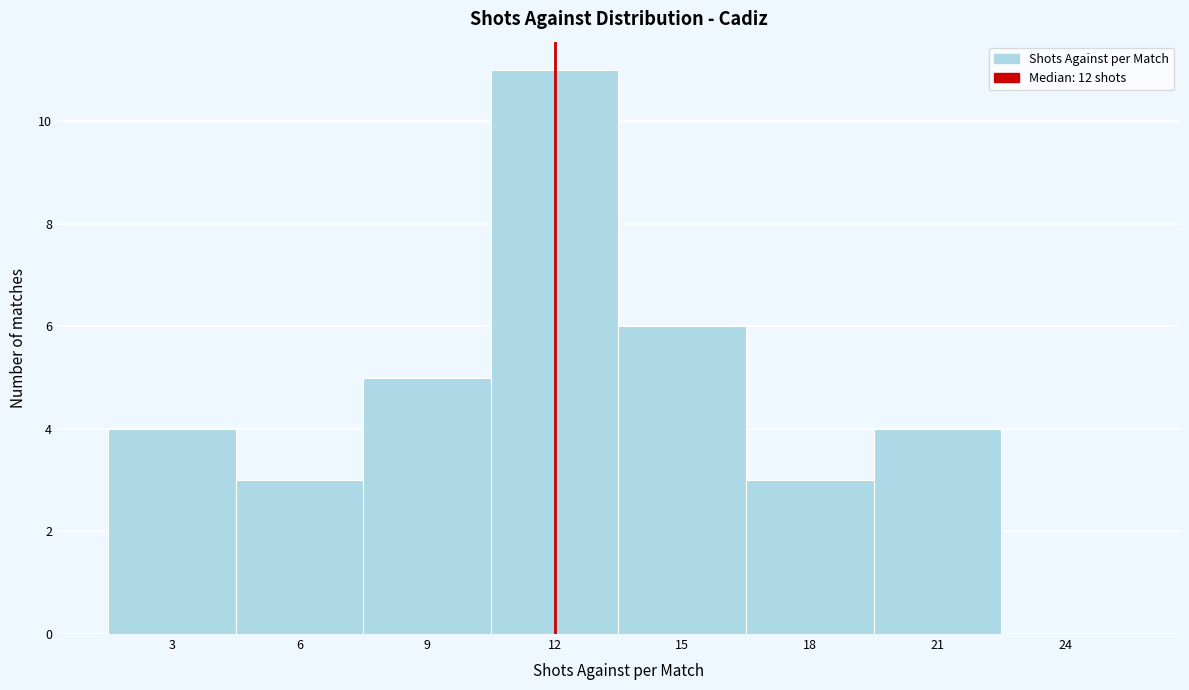

What is the height of the bar covering 16.5 to 19.5 on the x-axis? The values are not printed on the chart, so give them approximately, as read against the axis.

3